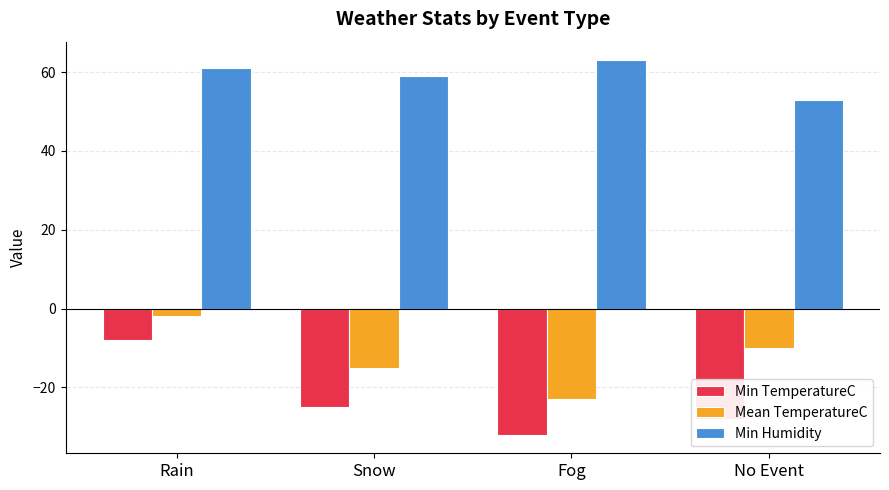

Which label corresponds to the largest value in the chart?

Fog